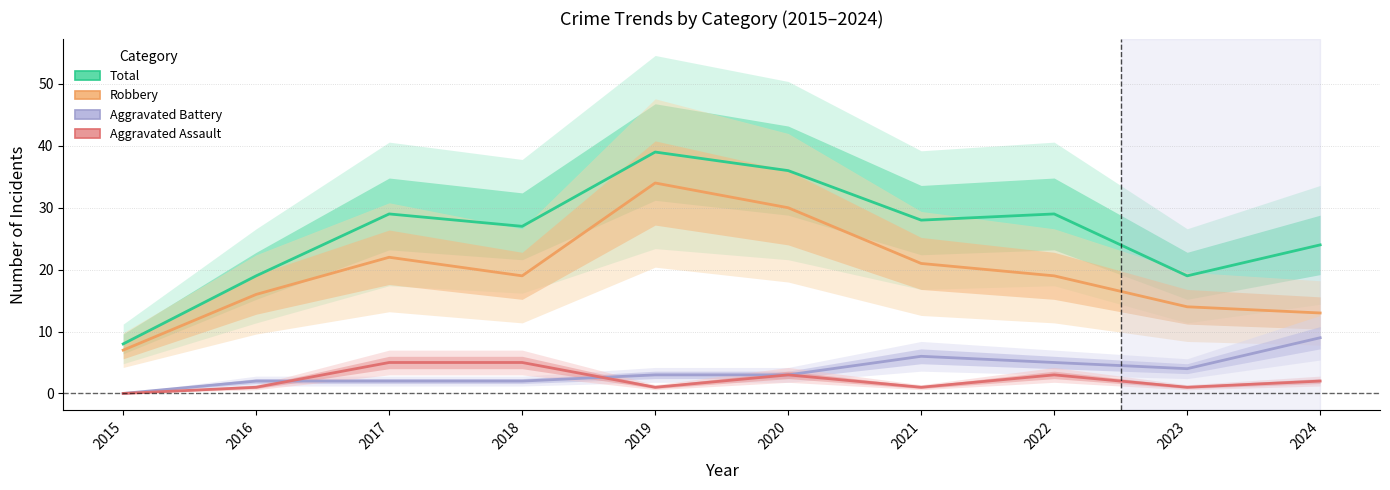

The Robbery series shows 30 at 2020. True or false?

True